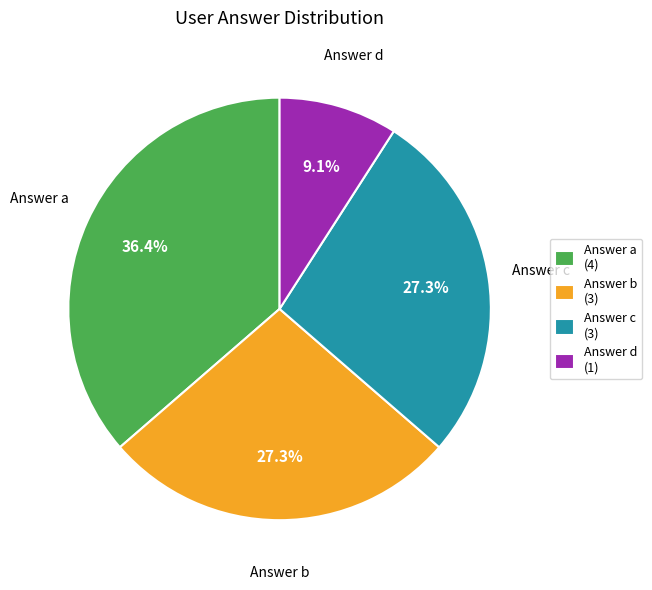

What percentage is the Answer a slice, to the nearest percent?

36%